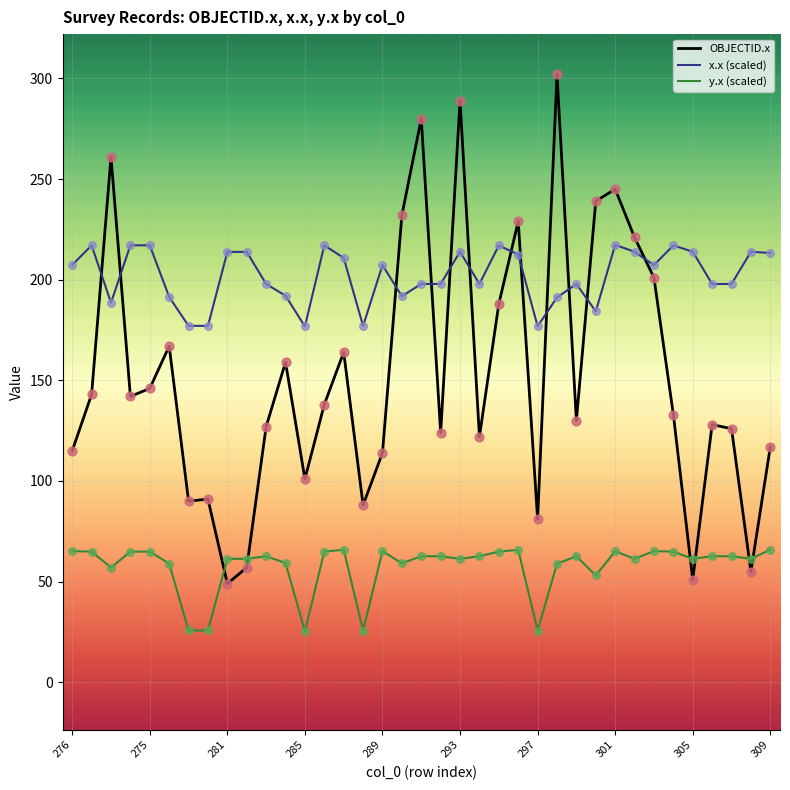

What are all the series names shown in the legend?

OBJECTID.x, x.x (scaled), y.x (scaled)